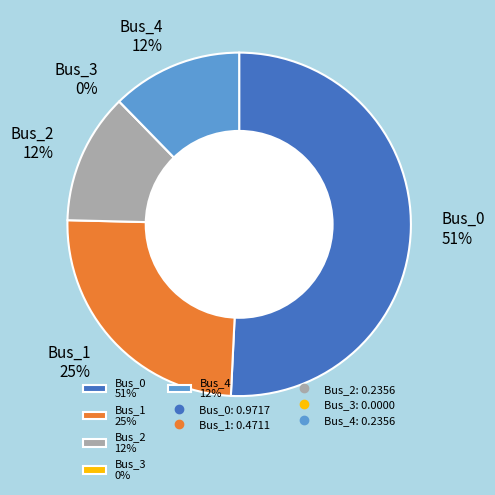

Rank the categories by value from lowest to highest.

Bus_3, Bus_2, Bus_4, Bus_1, Bus_0